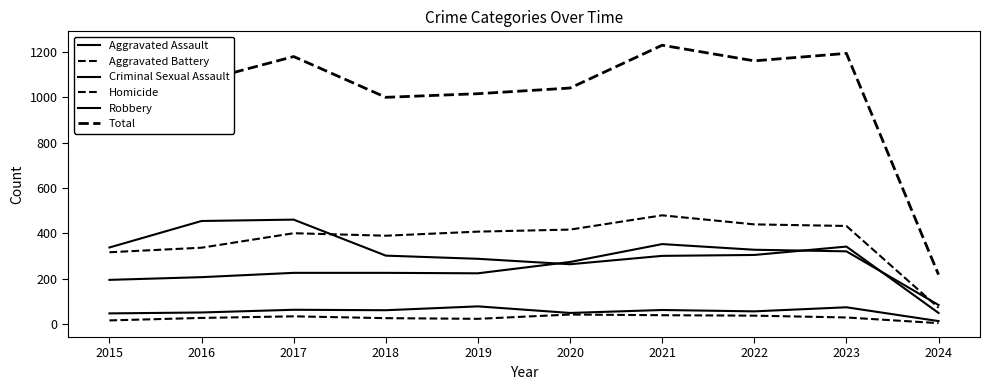

At which category does the chart reach its peak across all series?

2021